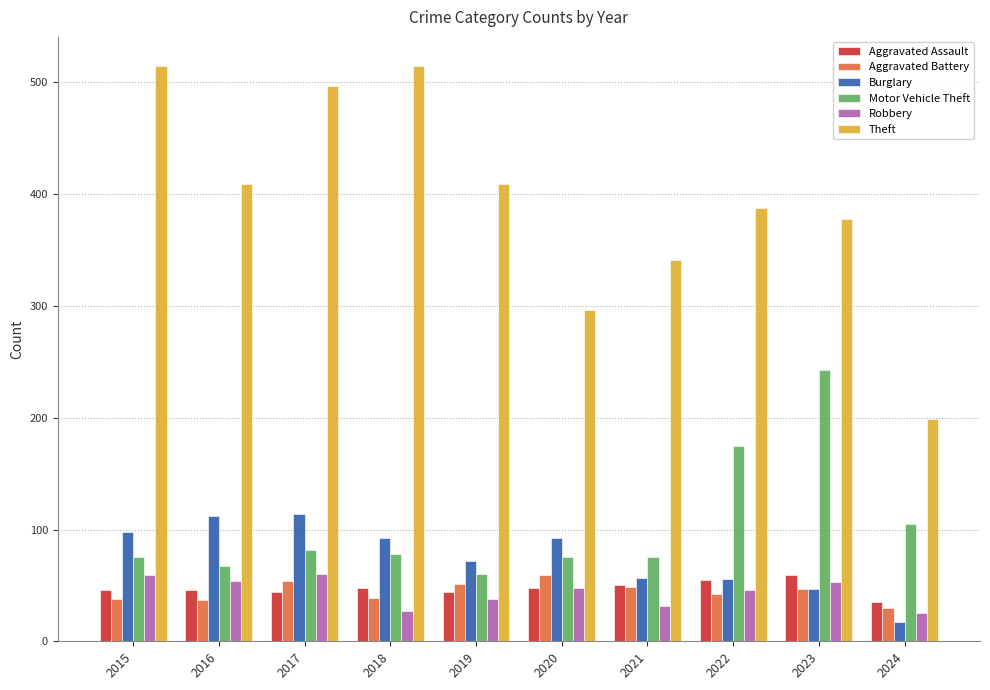

Is it true that Aggravated Battery equals 49 at 2021?

True